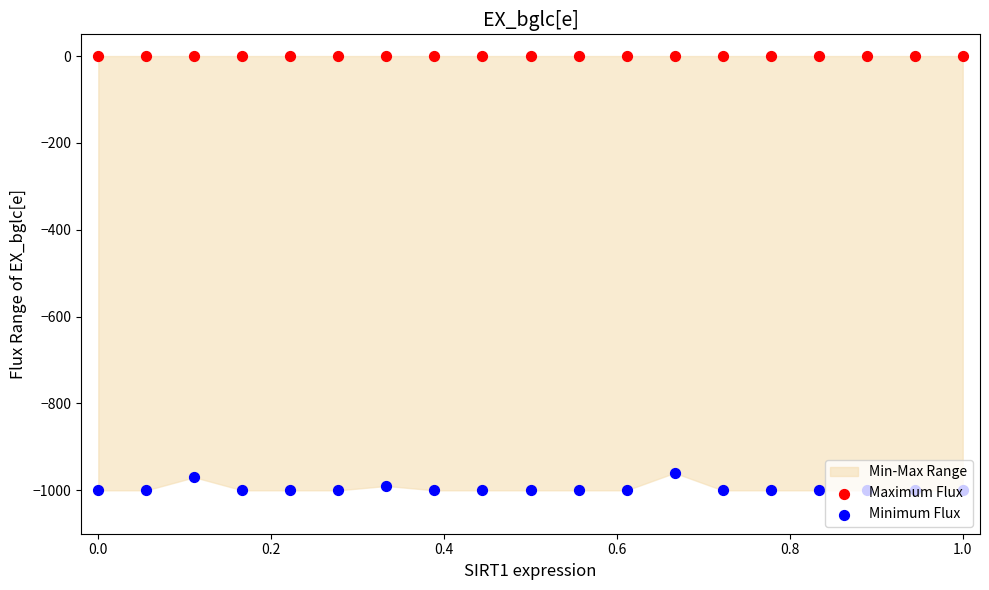

Which series contains the highest Y value?

Maximum Flux